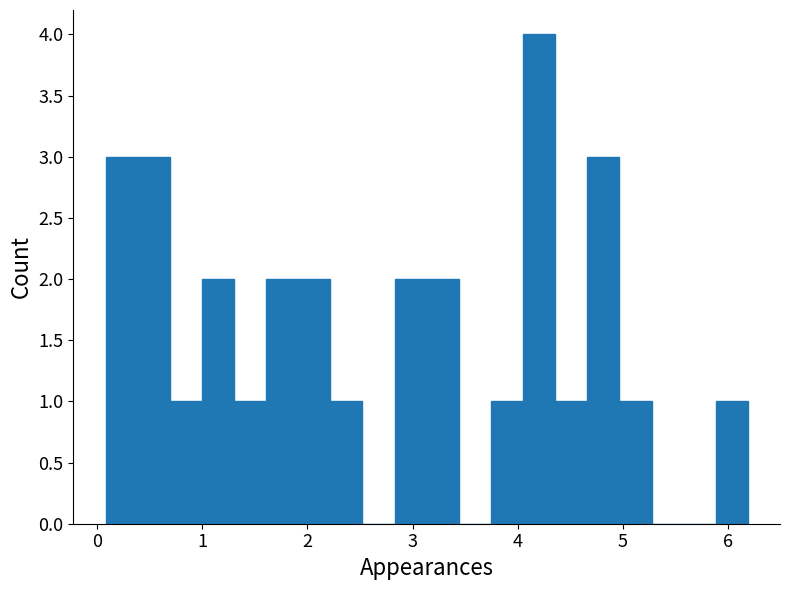

Around what value on the x-axis is the tallest bar? Give the approximate position of its centre, as read against the axis.

4.2